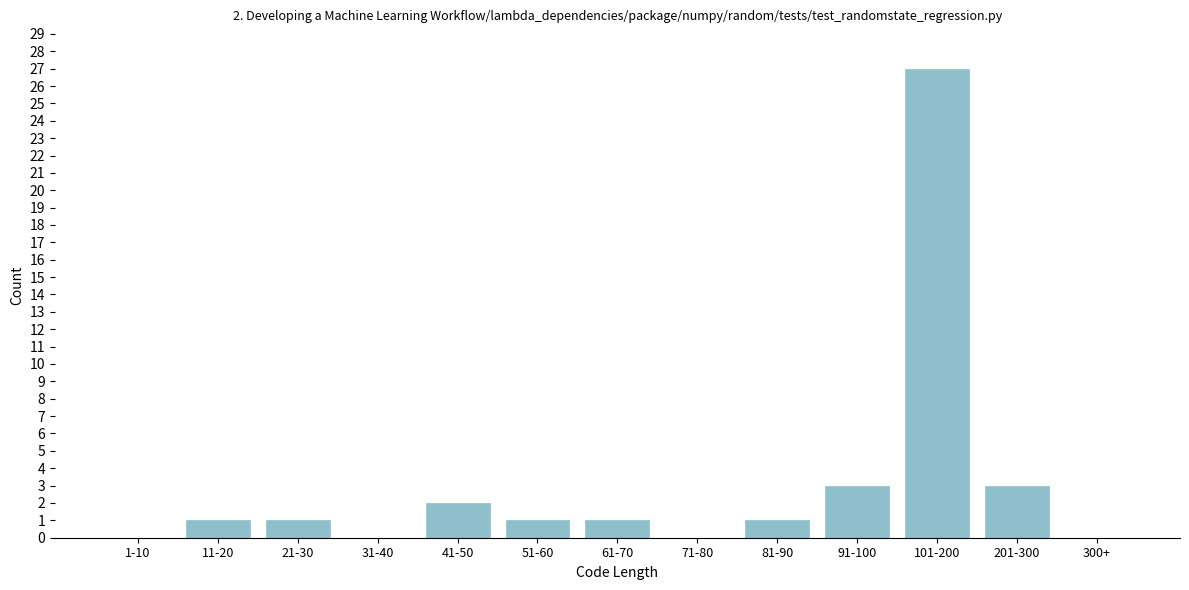

Reading left to right, extract all data points from this chart.

1-10=0	11-20=1	21-30=1	31-40=0	41-50=2	51-60=1	61-70=1	71-80=0	81-90=1	91-100=3	101-200=27	201-300=3	300+=0